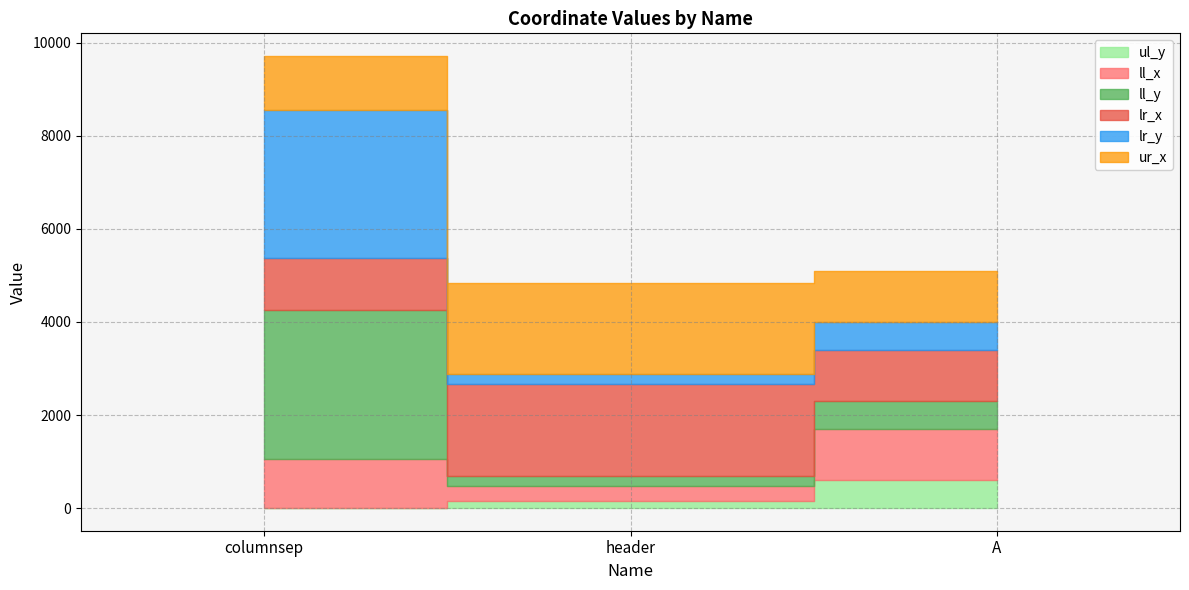

Where does the lr_x series first go above 1115?

header